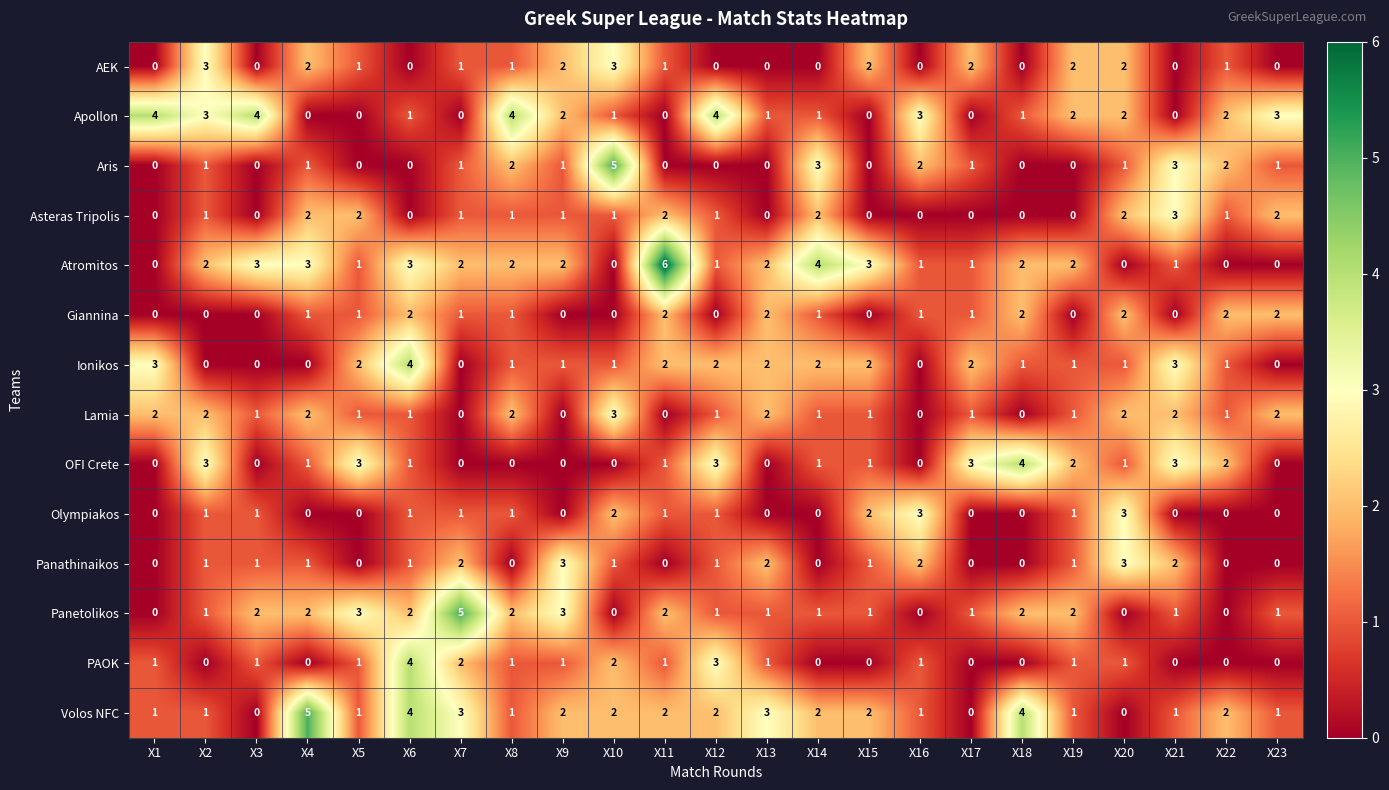

What is the highest value of the Aris series?

5